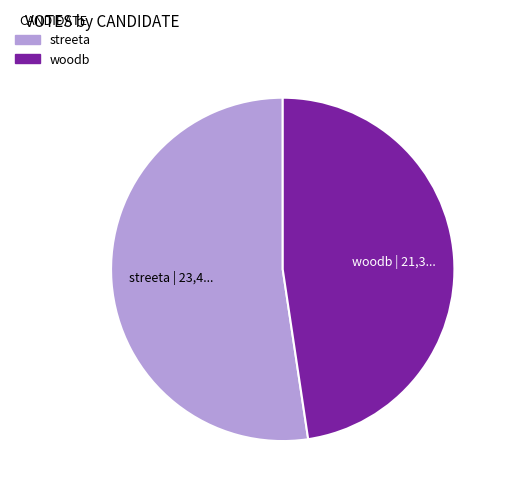

Does any single category account for the majority?

Yes